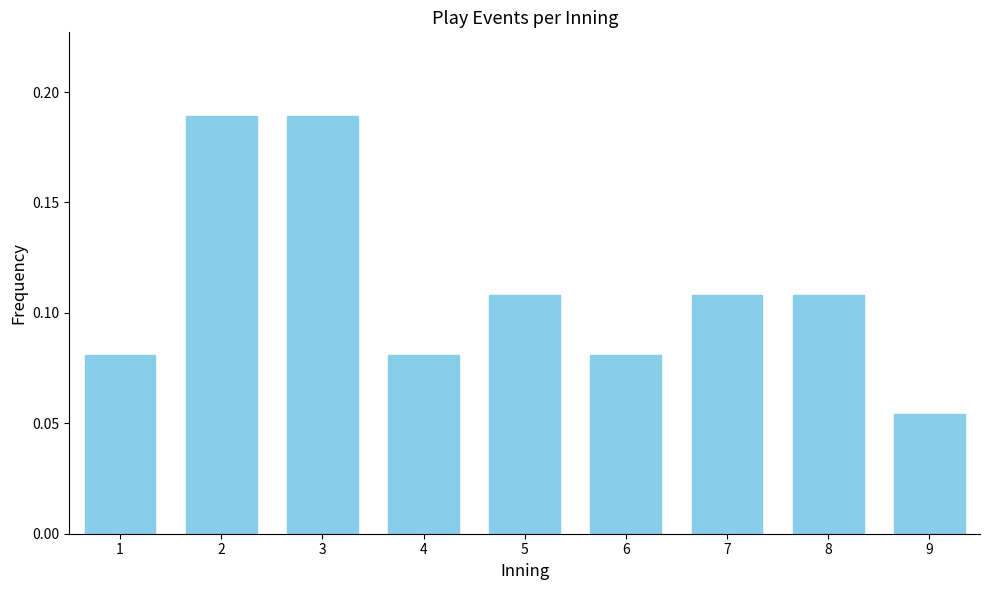

Between 5 and 3, which is larger?

3